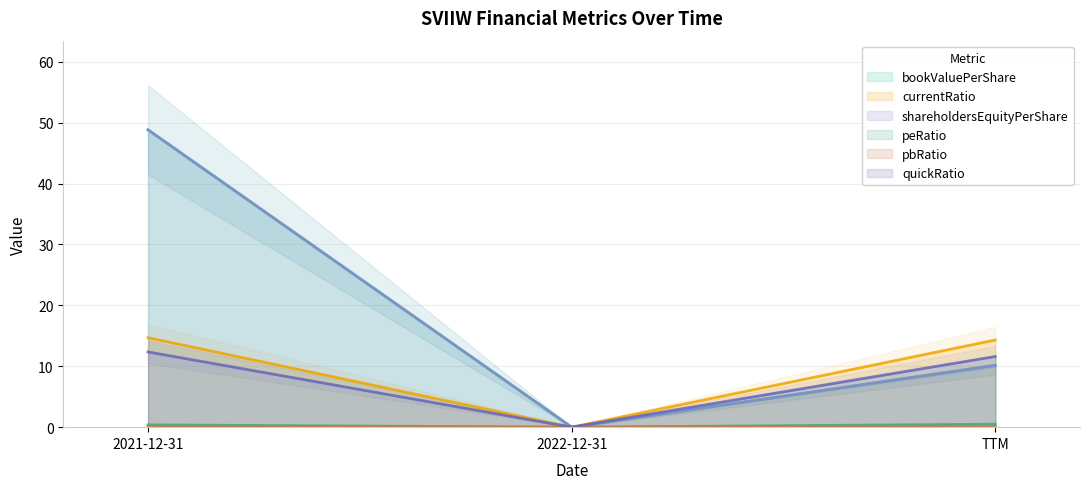

Is this an area chart (filled region under the line)?

No